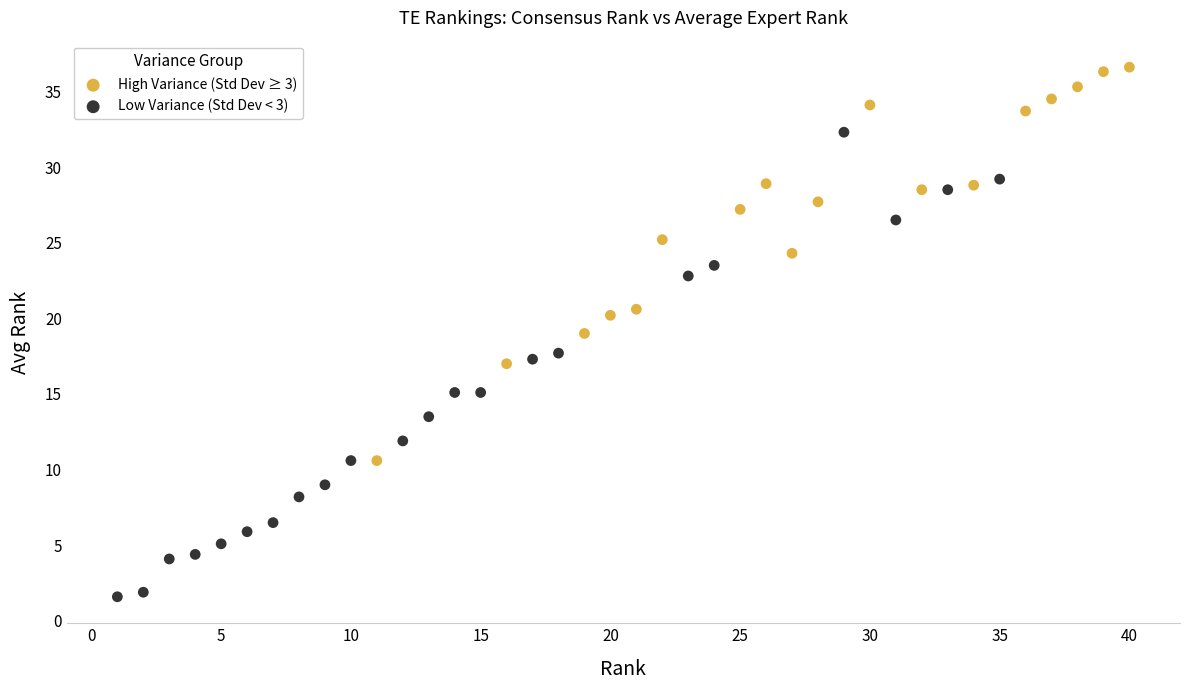

Which series contains the lowest Y value?

Low Variance (Std Dev < 3)